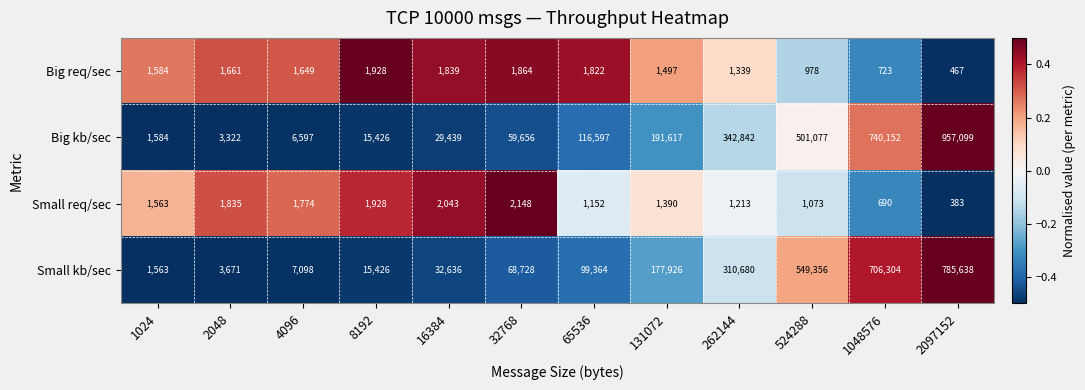

What is the total value across all series at 2097152?

1743587